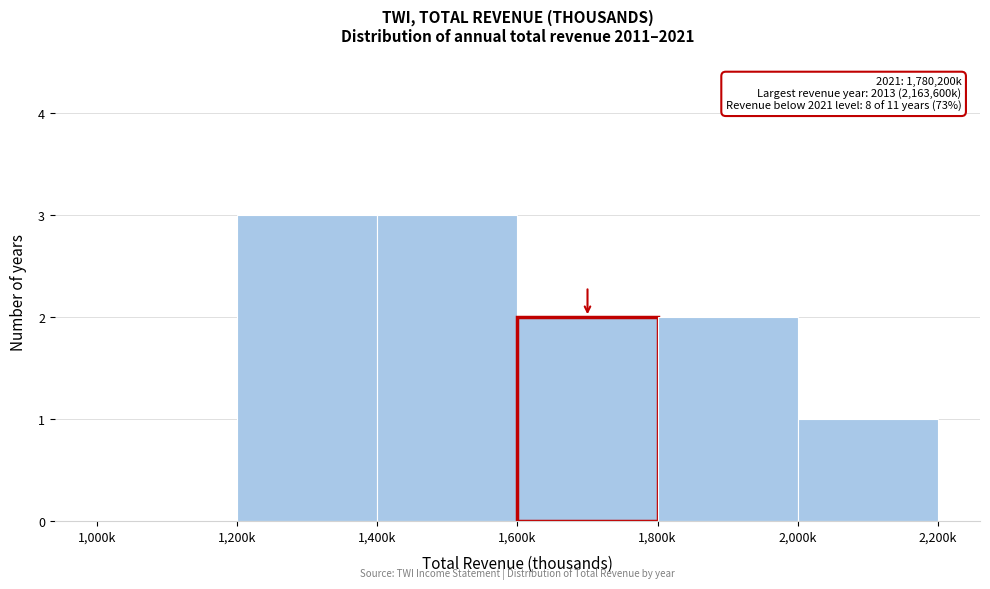

Reading right to left, transcribe all the data shown in this chart.

2,000k=1	1,800k=2	1,600k=2	1,400k=3	1,200k=3	1,000k=0